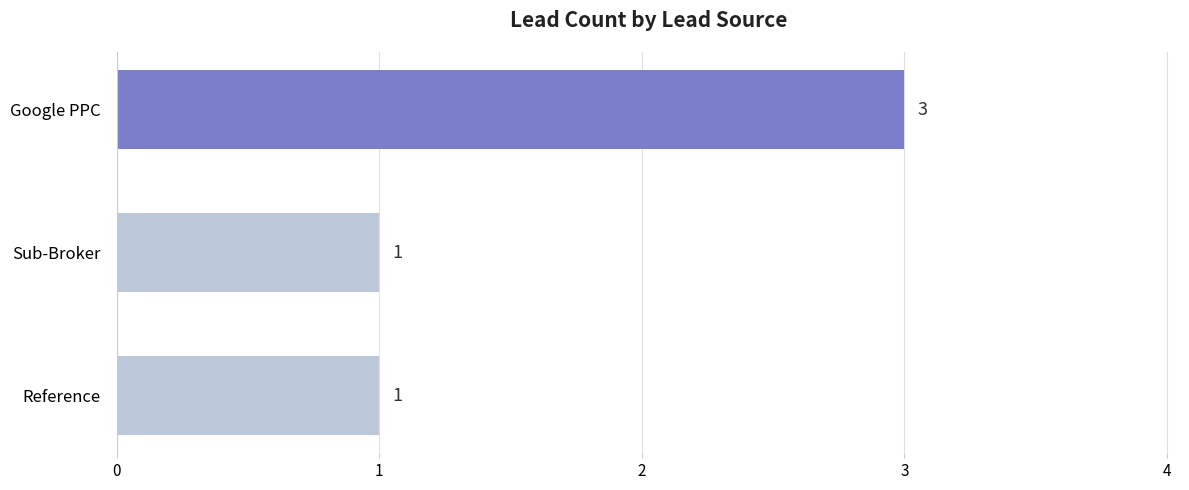

Reading top to bottom, list all the values displayed in this chart.

Google PPC=3	Sub-Broker=1	Reference=1